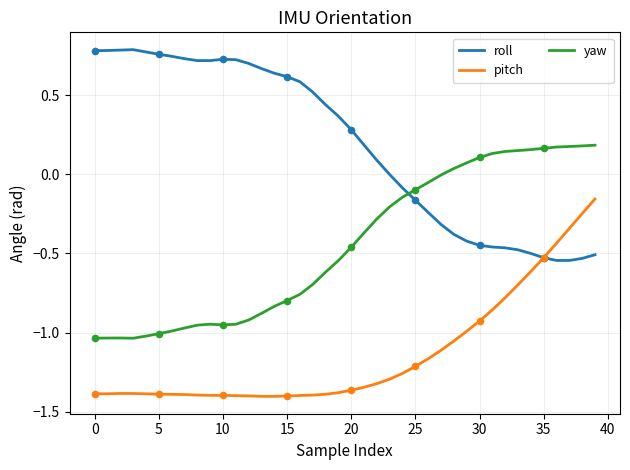

Which series has the largest total across all categories?

roll